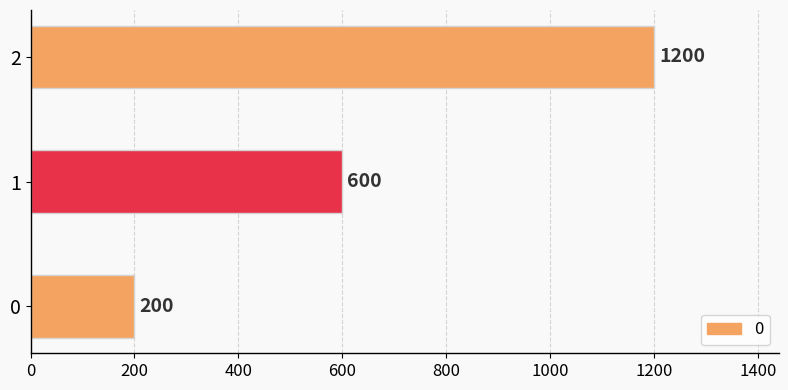

The value at 2 is 1652. True or false?

False